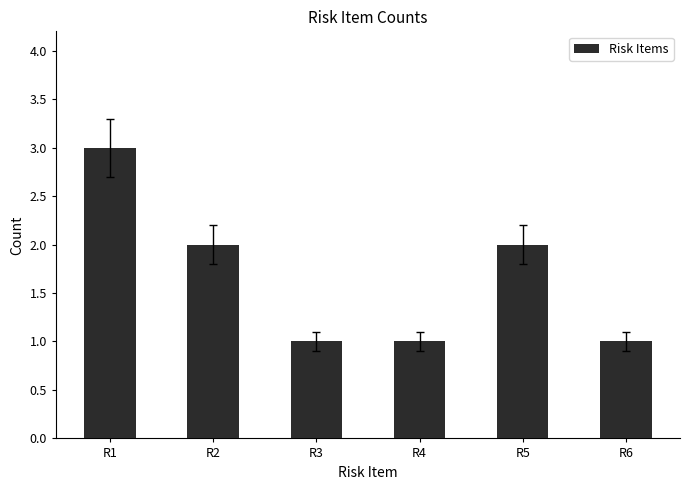

Reading right to left, extract all data points from this chart.

R6=1	R5=2	R4=1	R3=1	R2=2	R1=3